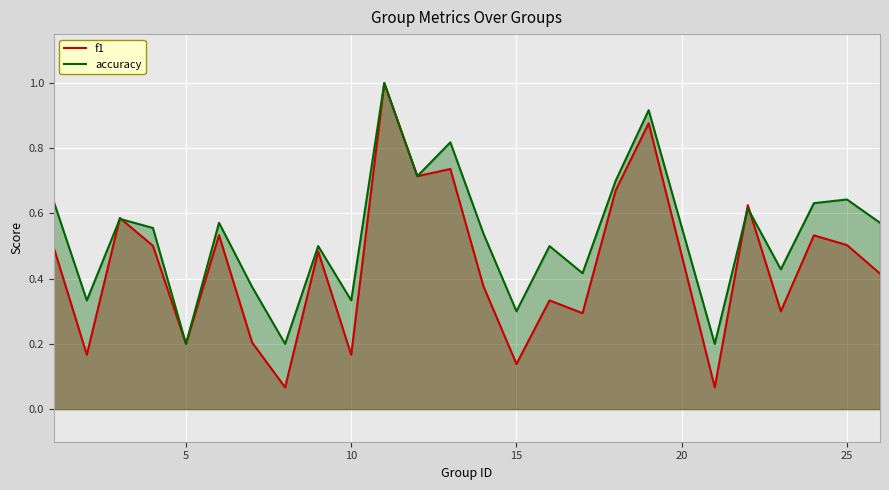

Rank the series by their average value, from highest to lowest.

accuracy, f1